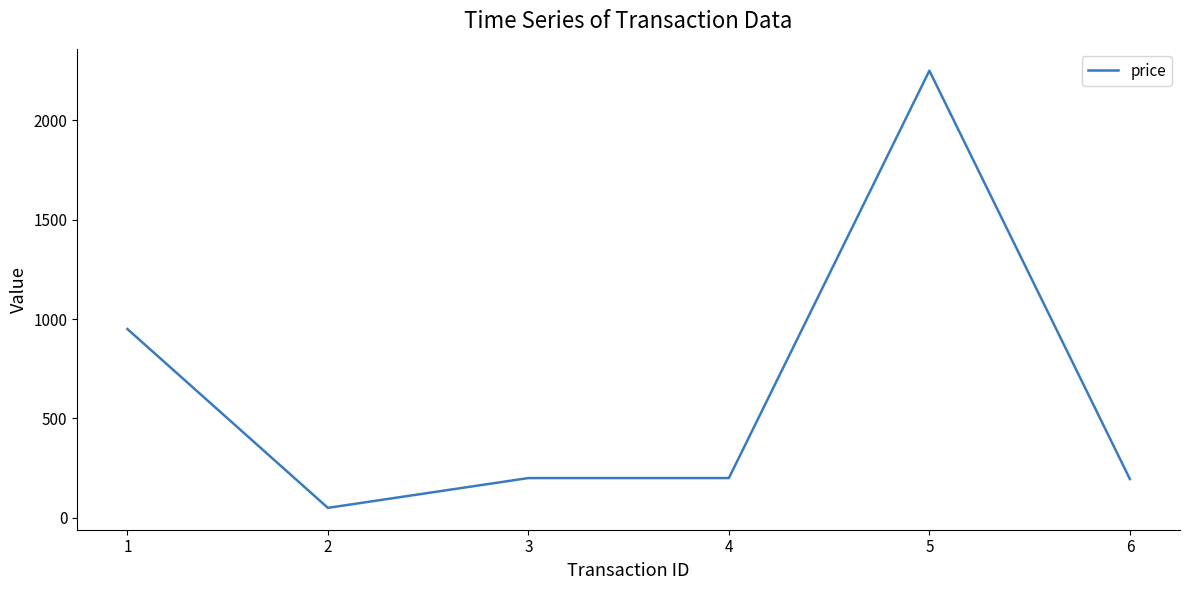

What is the sum of all values?

3845